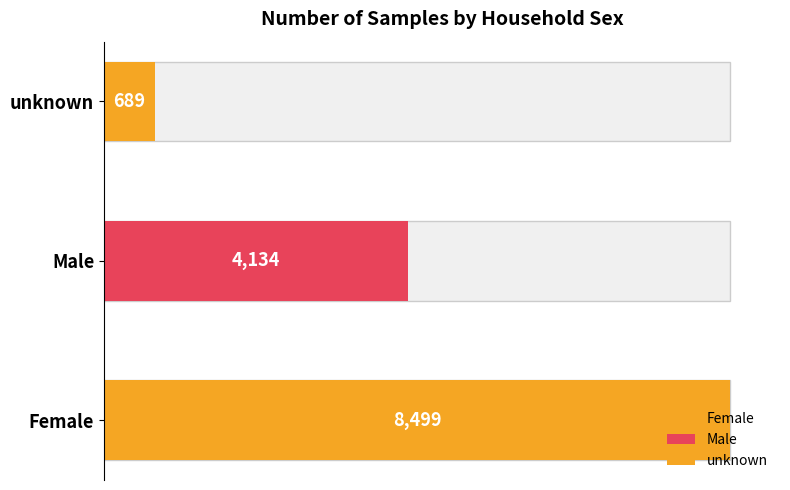

How many values are between 689 and 8499?

3